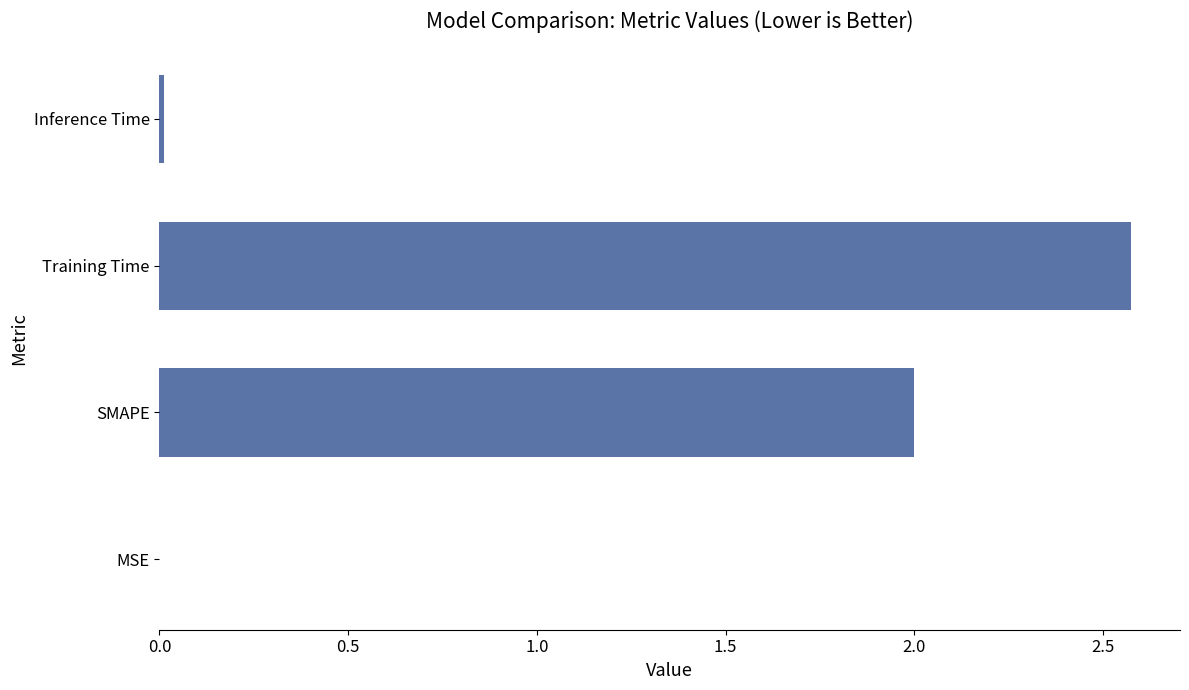

How many data points does each series have?

4